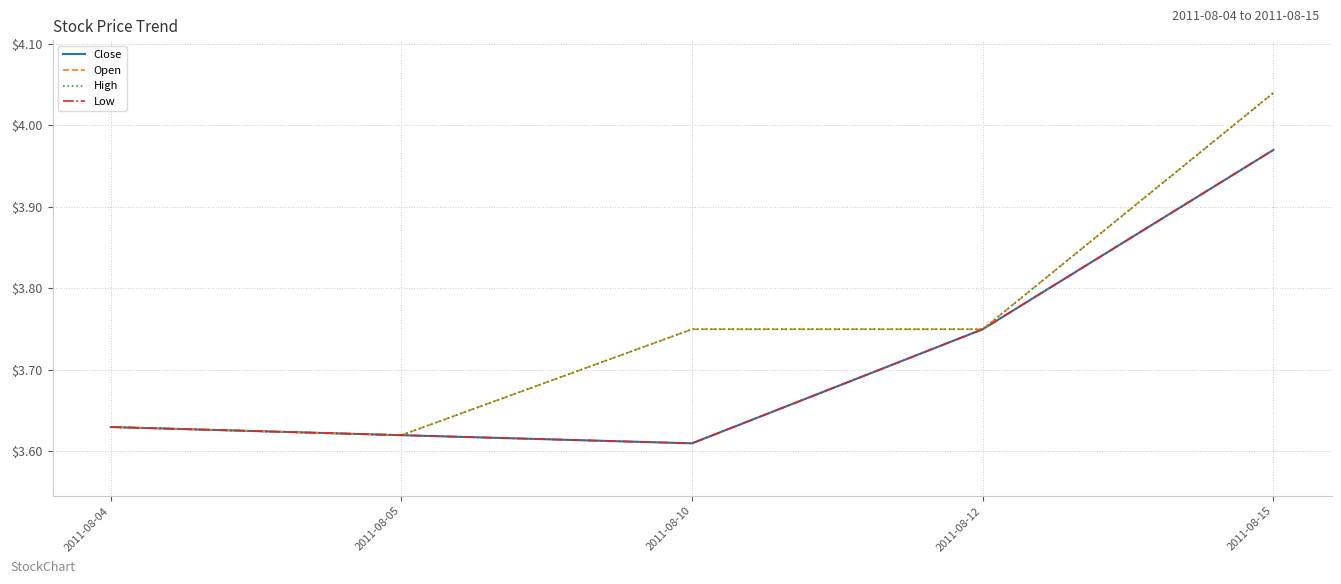

Reading left to right, what are all the values shown in this chart?

Close: 2011-08-04=3.6	2011-08-05=3.6	2011-08-10=3.6	2011-08-12=3.8	2011-08-15=4.0
Open: 2011-08-04=3.6	2011-08-05=3.6	2011-08-10=3.8	2011-08-12=3.8	2011-08-15=4.0
High: 2011-08-04=3.6	2011-08-05=3.6	2011-08-10=3.8	2011-08-12=3.8	2011-08-15=4.0
Low: 2011-08-04=3.6	2011-08-05=3.6	2011-08-10=3.6	2011-08-12=3.8	2011-08-15=4.0